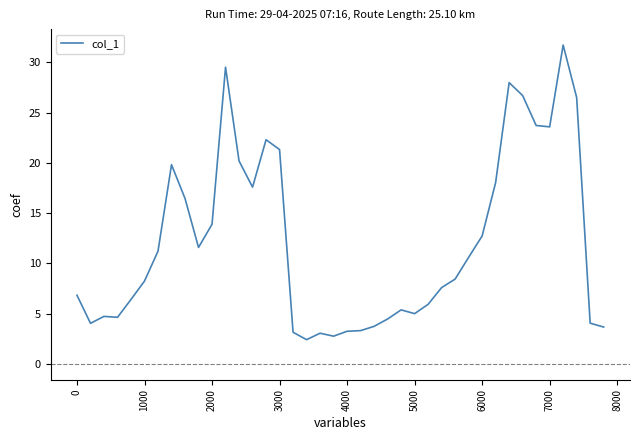

What is the minimum value shown in the chart?

2.4